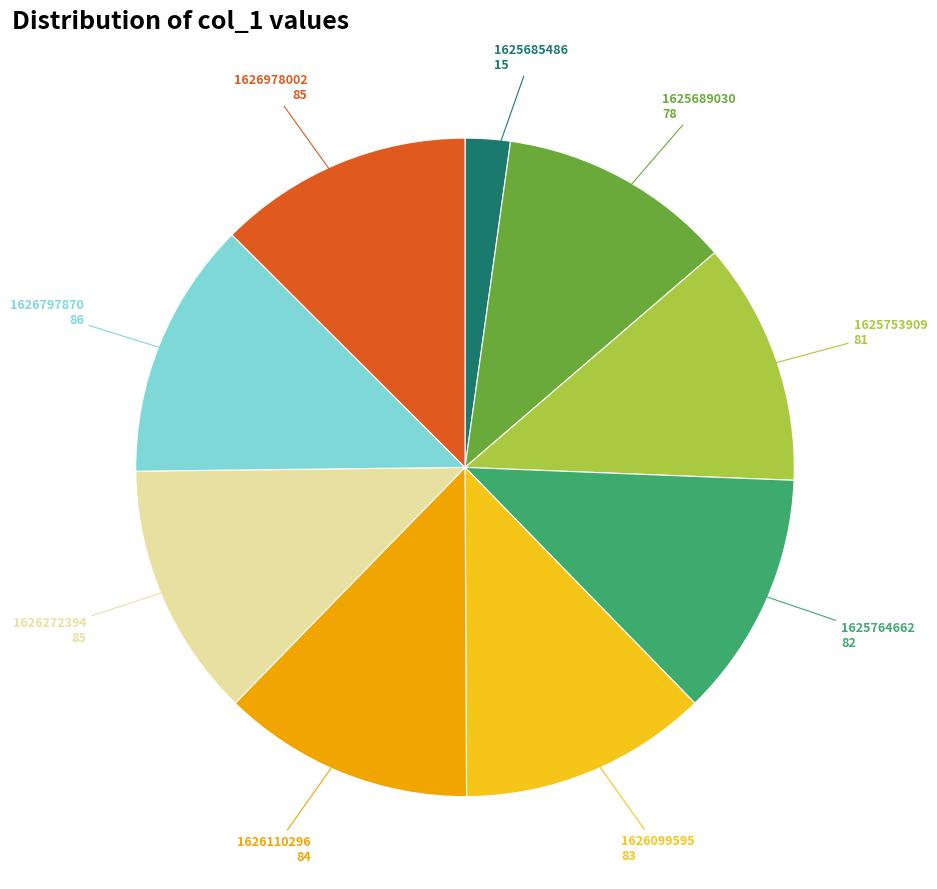

How many slices are in this pie chart?

9